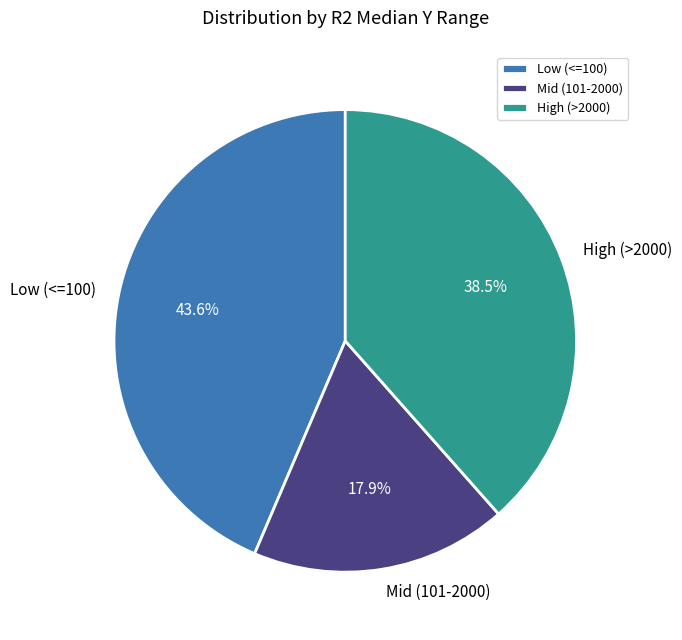

To the nearest percent, what is the difference between the largest and smallest slice percentages?

26%